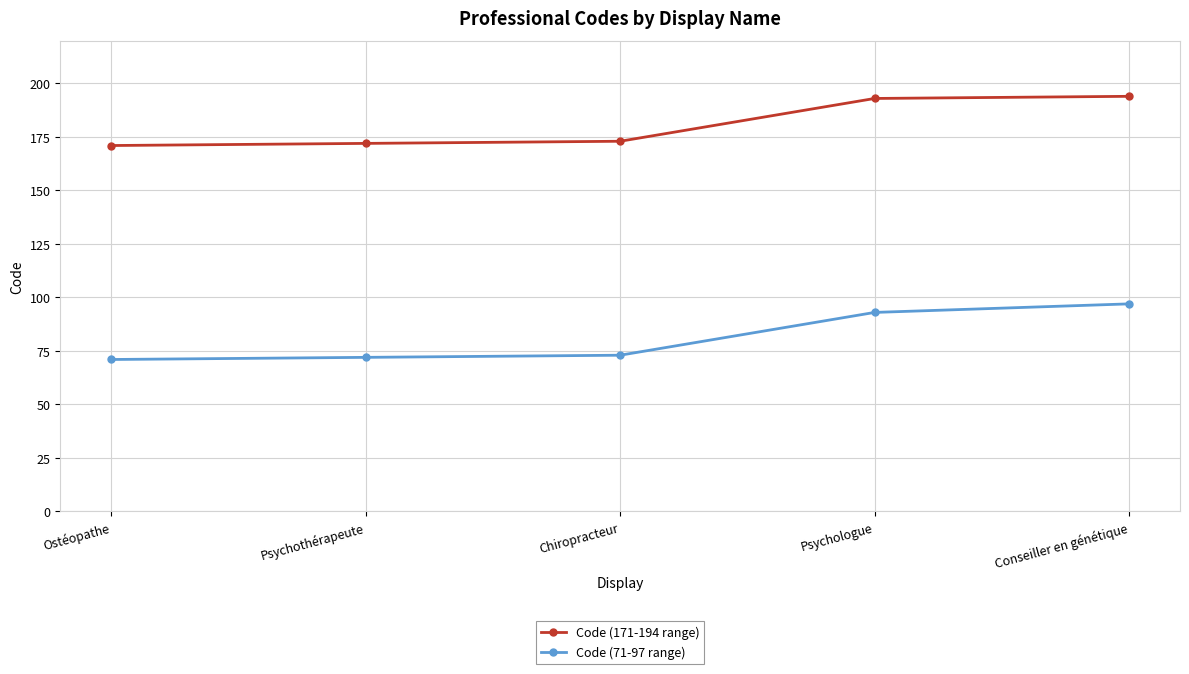

Between Psychologue and Conseiller en génétique, which series saw the biggest shift?

Code (71-97 range)